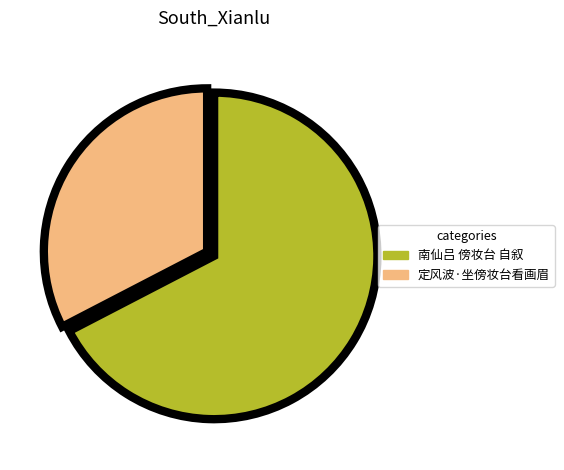

What percentage do 南仙吕 傍妆台 自叙 and 定风波·坐傍妆台看画眉 together represent?

100.0%